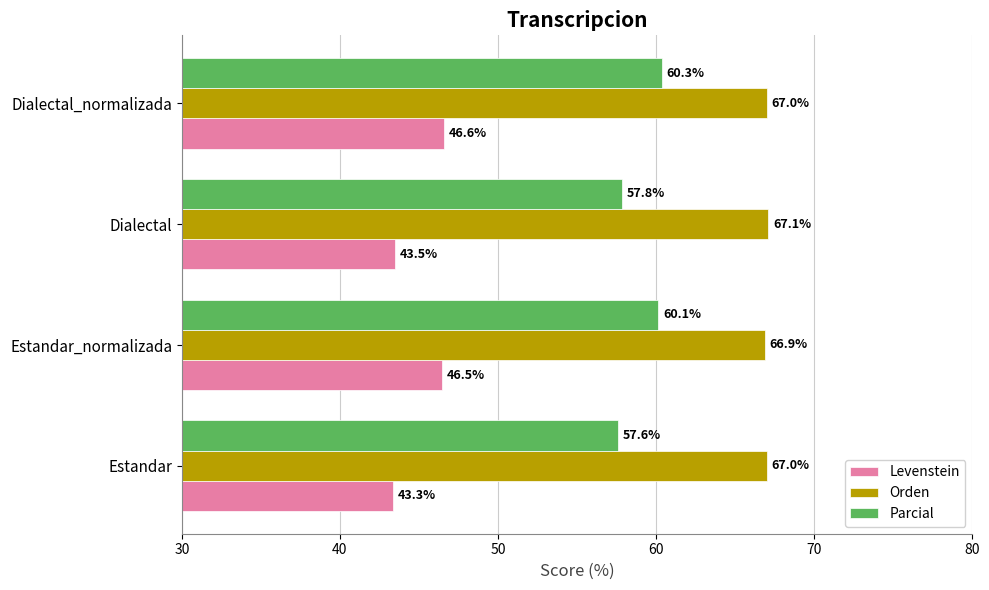

The value of Orden at Dialectal_normalizada is 67.0. True or false?

True